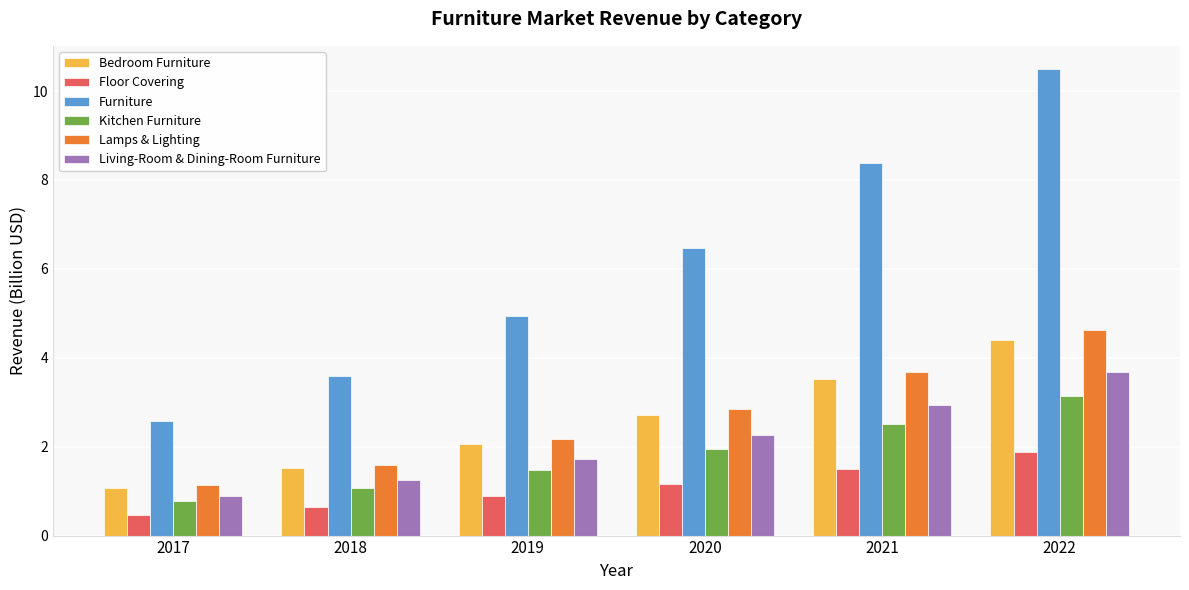

Which series has the largest total across all categories?

Furniture